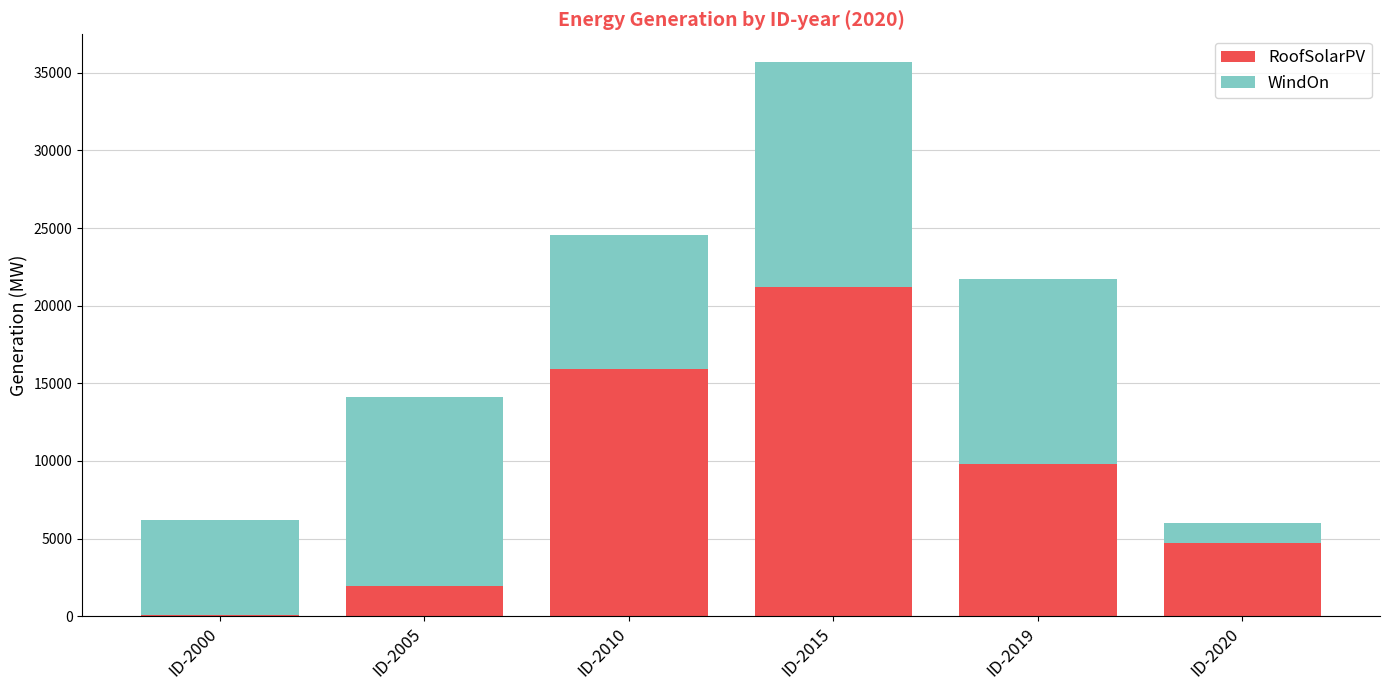

What is the sum of the RoofSolarPV values at ID-2020 and ID-2010?

20684